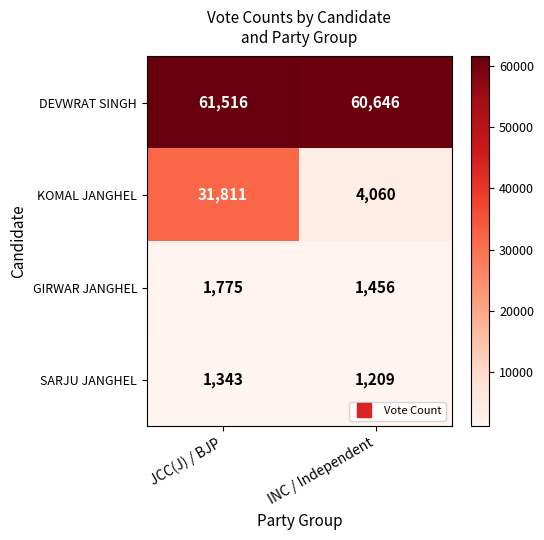

At which category is the sum across all series the highest?

JCC(J) / BJP